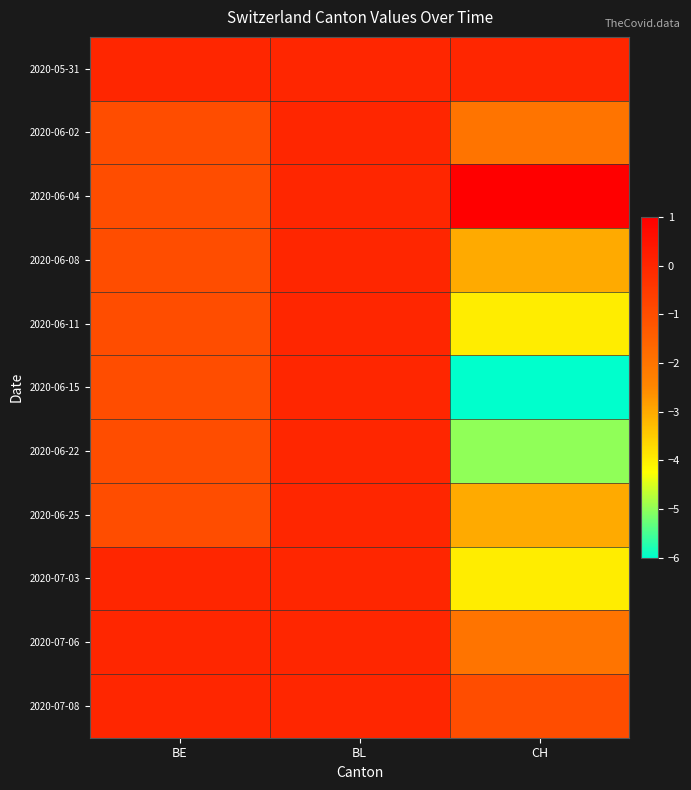

What is the total value across all series at CH?

-29